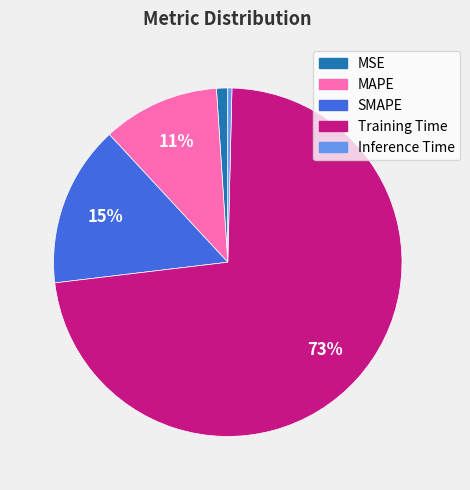

Combined, do Inference Time and Training Time account for over 50%?

Yes